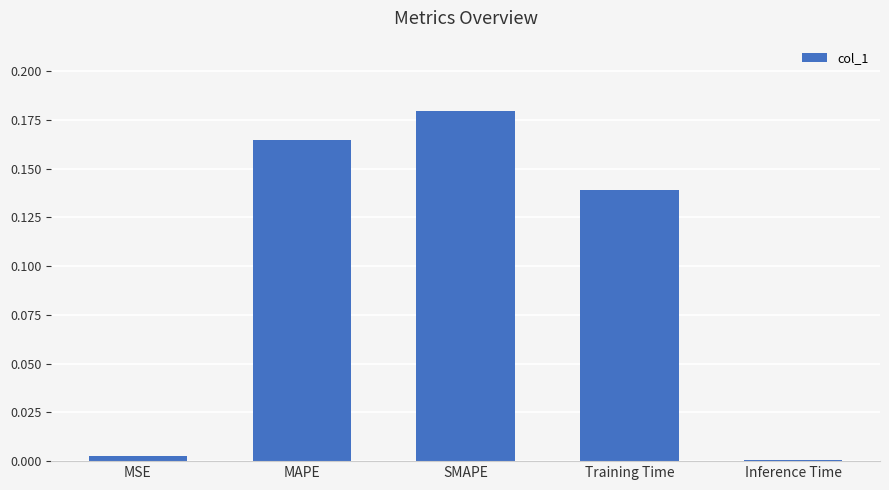

Which has a higher value, SMAPE or Inference Time?

SMAPE